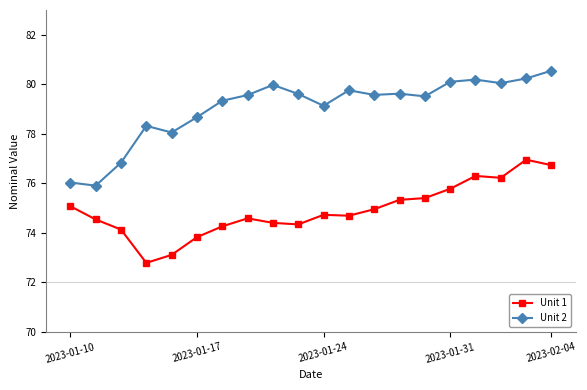

What is the minimum value for Unit 1?

72.8